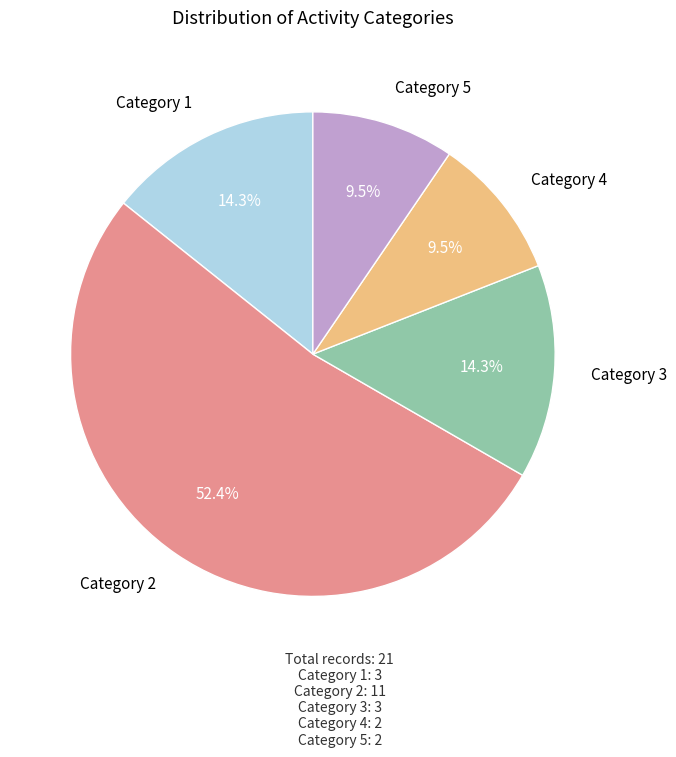

Does any single category account for the majority?

Yes